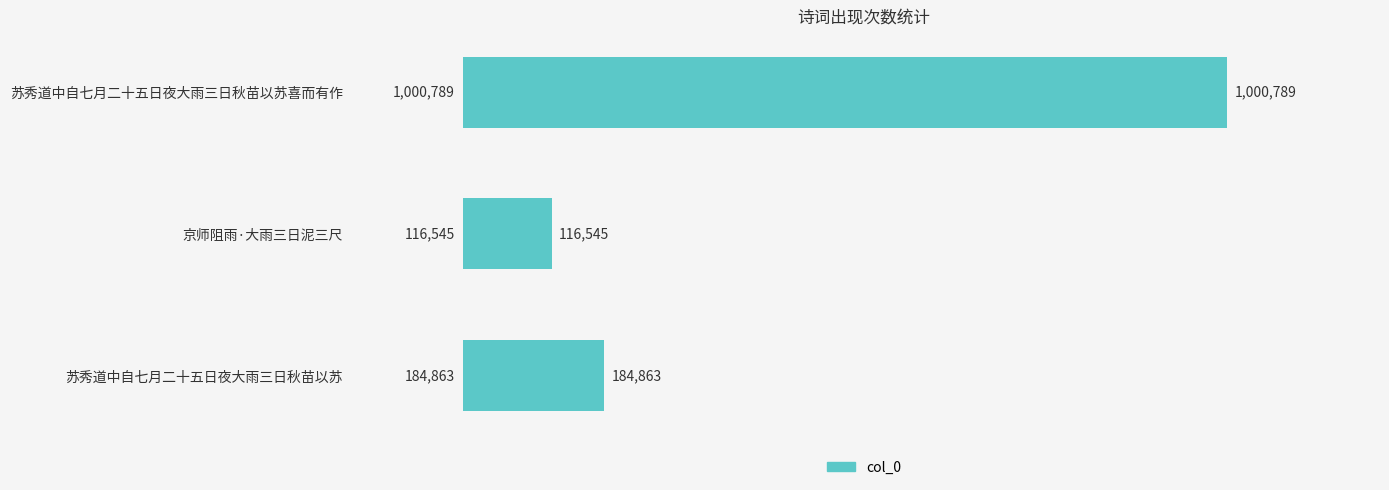

How many bars are there in total?

3